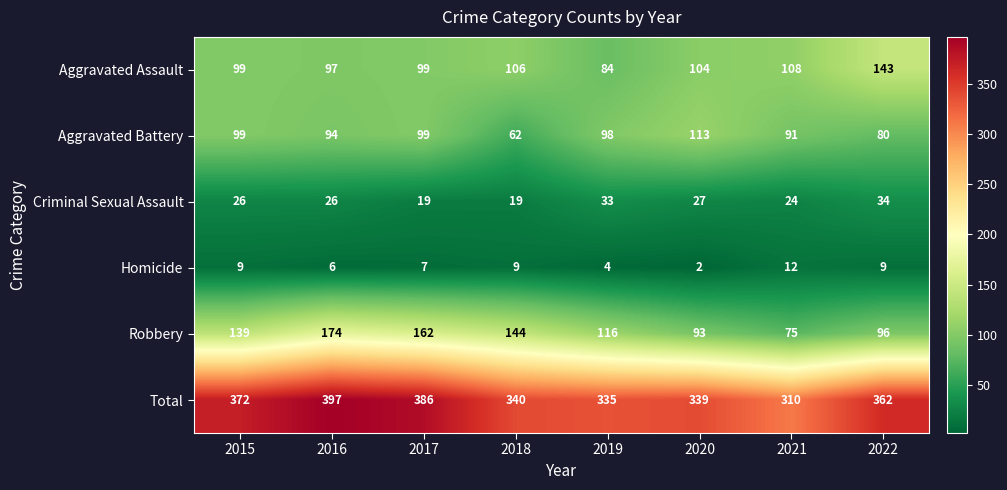

Read the Homicide value at 2022.

9